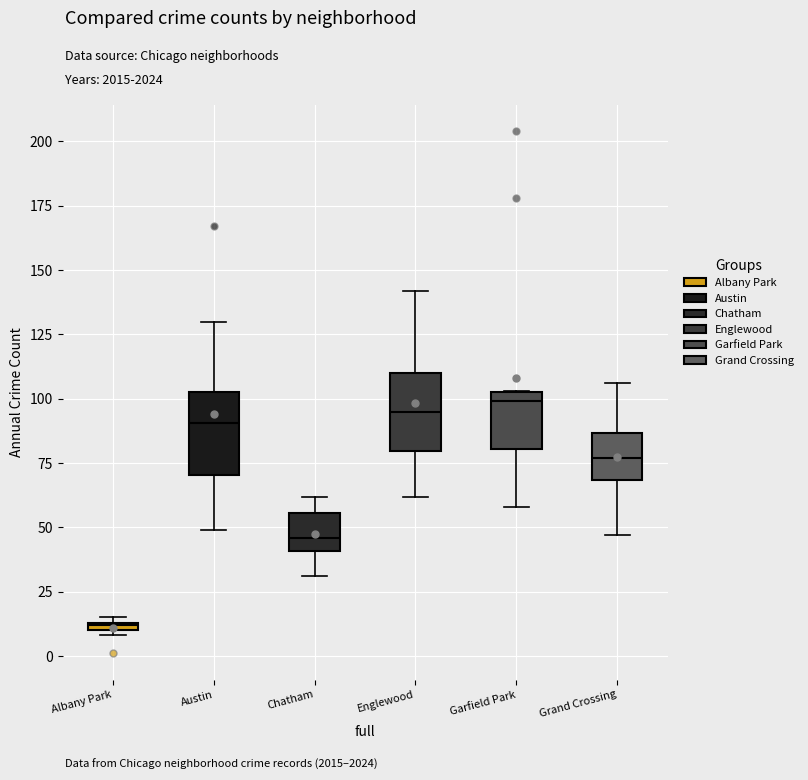

Where is the lower edge of the box for Chatham on the y-axis? The values are not printed on the chart, so give them approximately, as read against the axis.

40